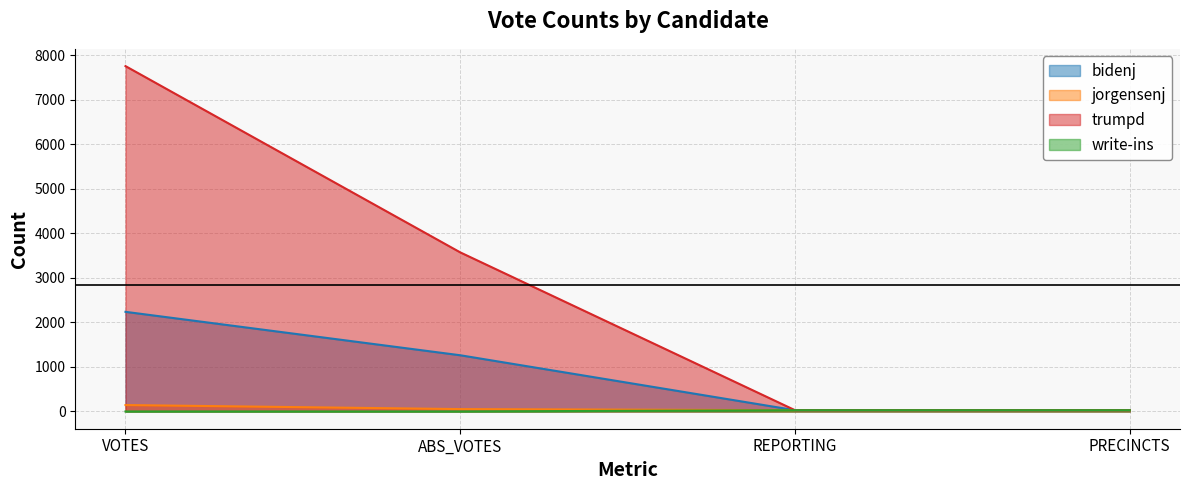

True or false: bidenj has a value of 1186 at VOTES.

False